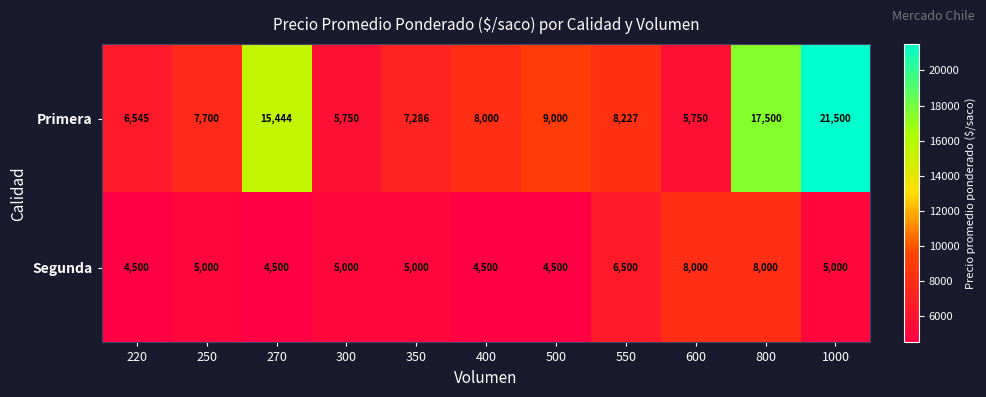

What is the difference between the maximum and minimum values in the Primera series?

15750